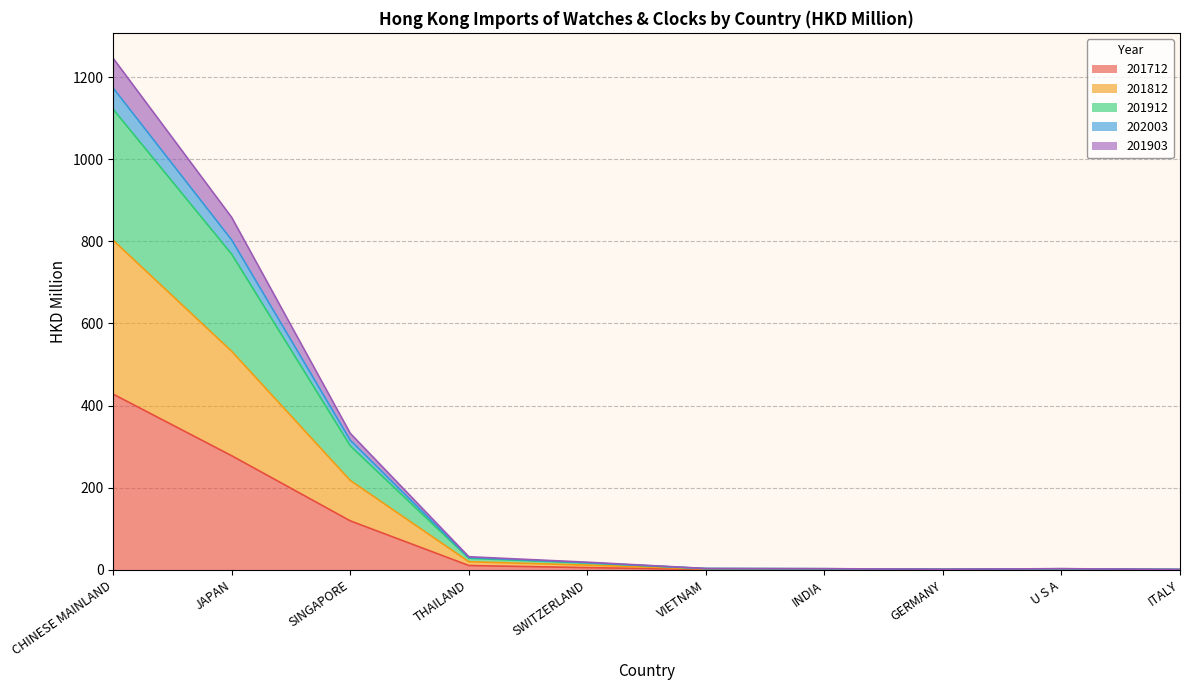

At which category is the sum across all series the highest?

CHINESE MAINLAND